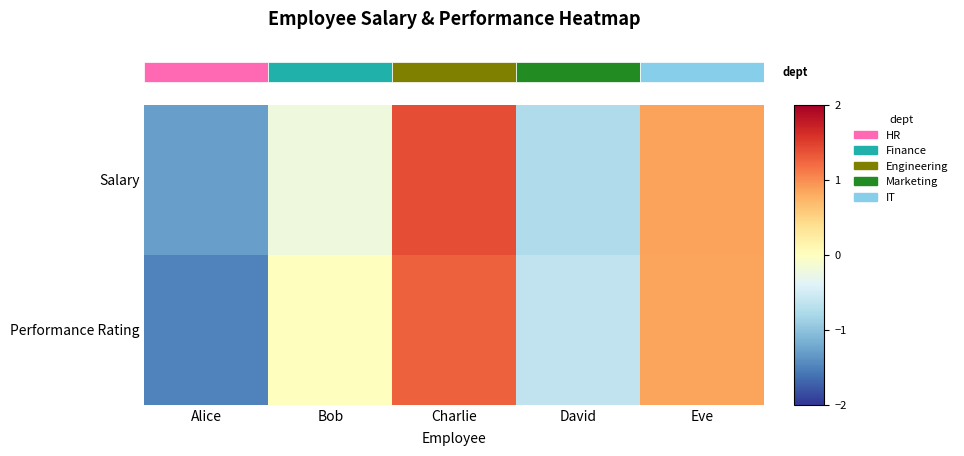

What is the total value across all series at David?

-1.4